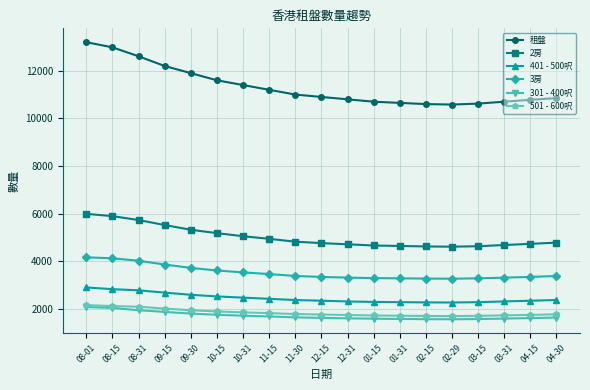

What value does the 2房 series have at 03-31?

4680